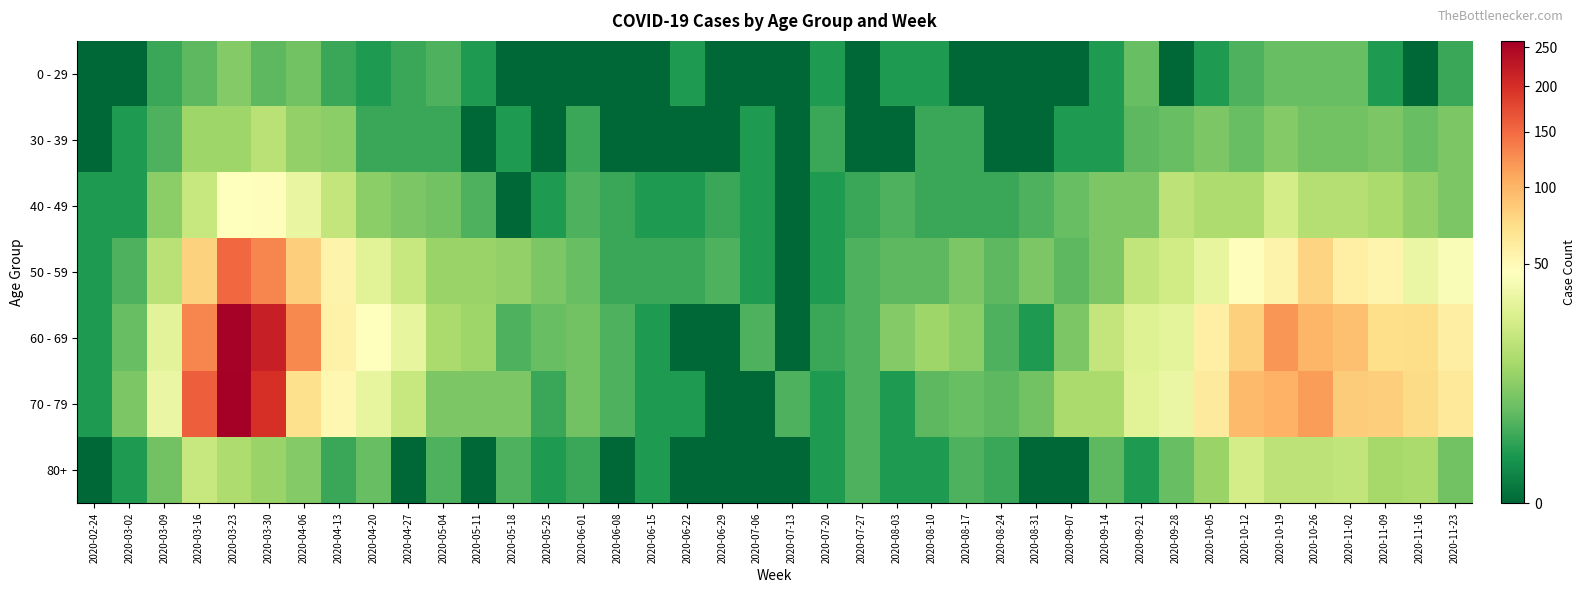

What is the total value across all series at 2020-05-25?

16